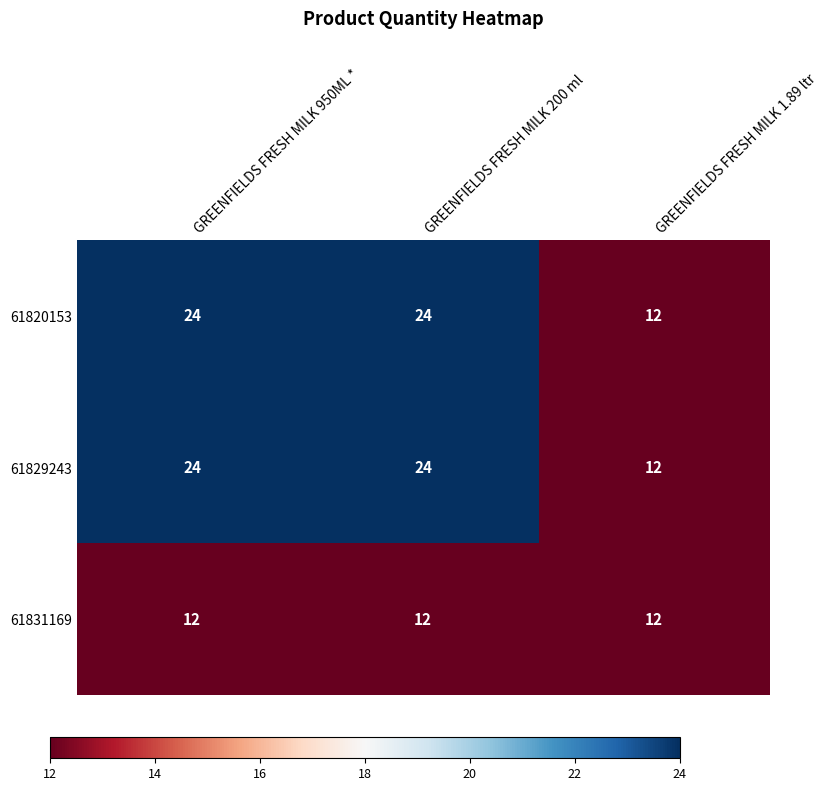

What is the lowest value of the 61831169 series?

12